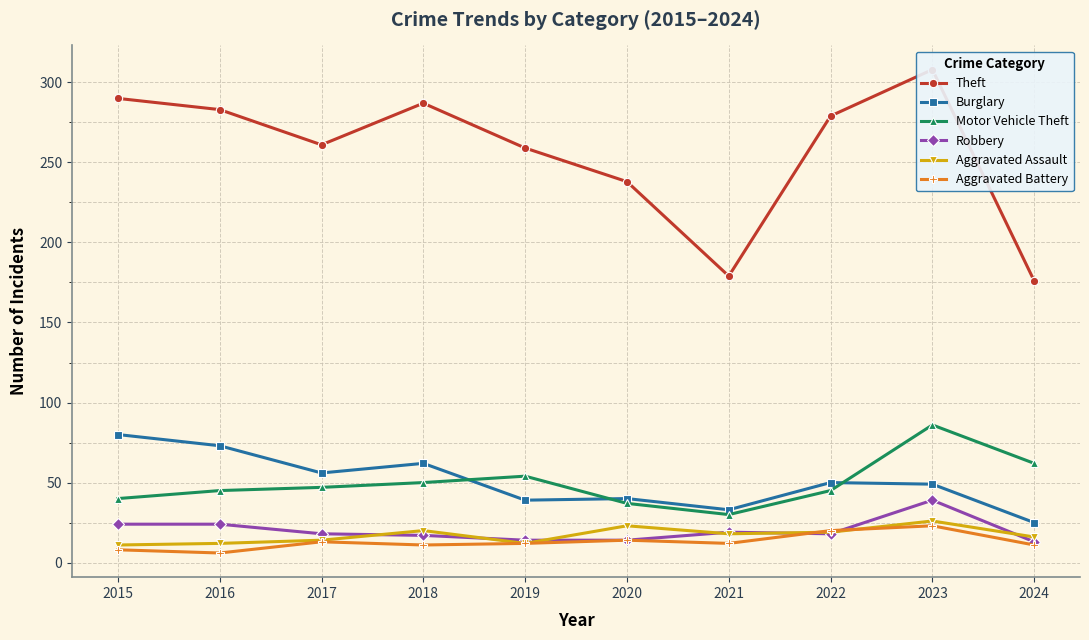

At 2023, list the series in order from largest to smallest.

Theft, Motor Vehicle Theft, Burglary, Robbery, Aggravated Assault, Aggravated Battery